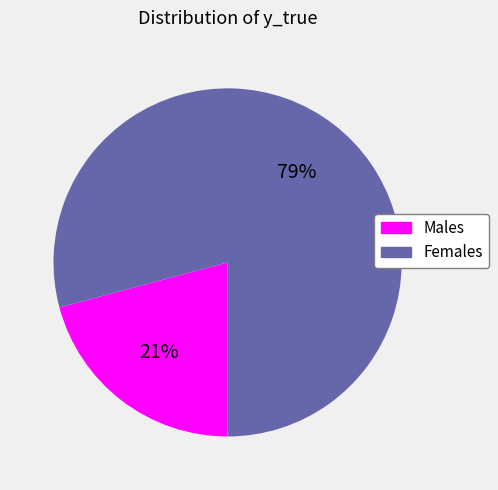

To the nearest percent, what is the difference between the largest and smallest slice percentages?

58%